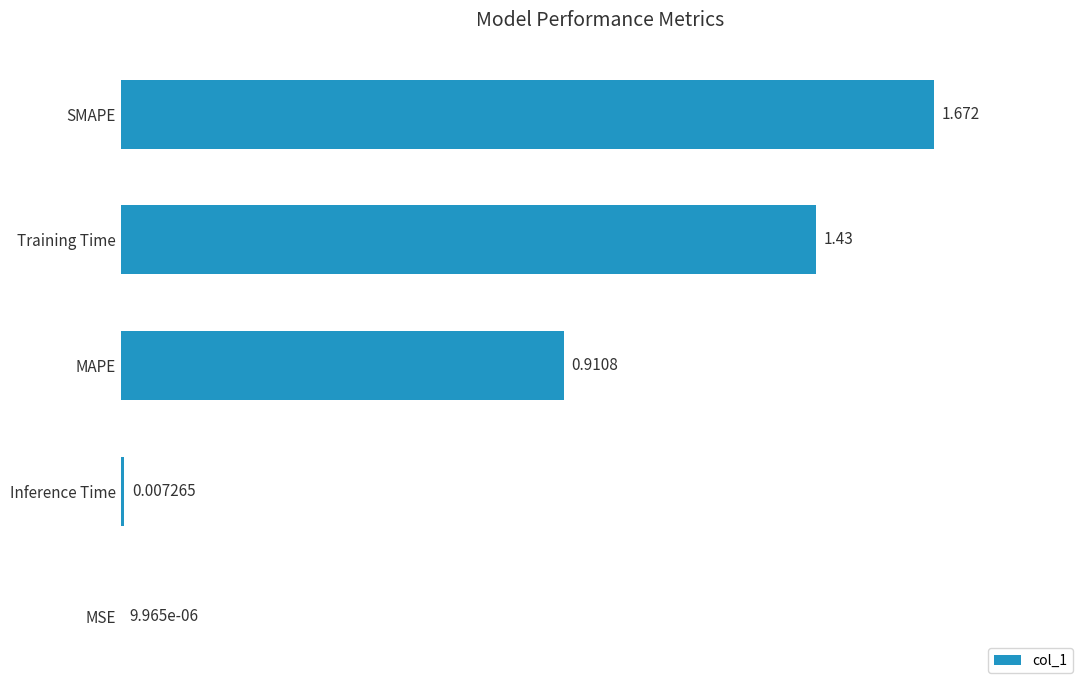

Which label corresponds to the largest value in the chart?

SMAPE